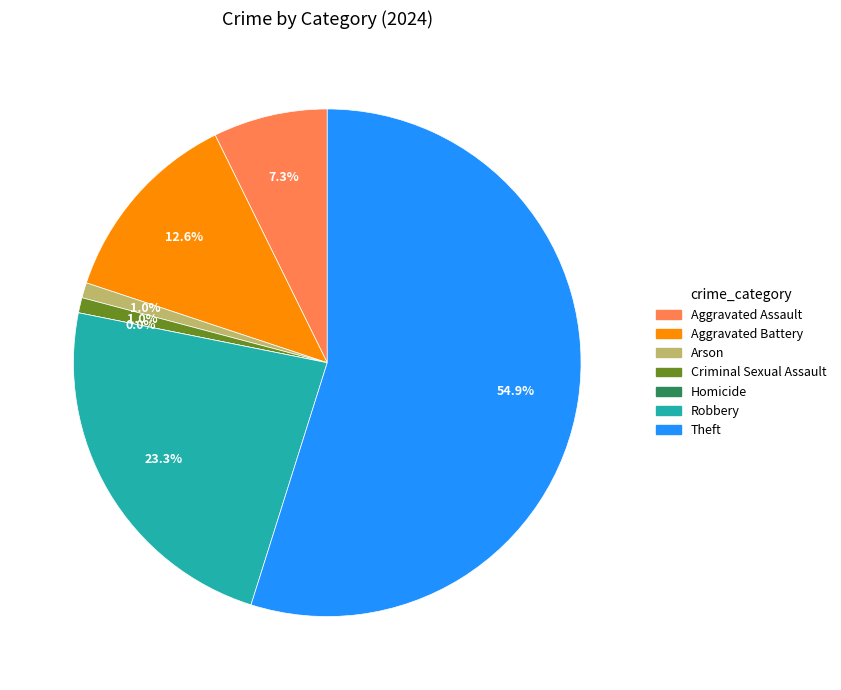

Is the sum of Aggravated Battery and Arson greater than half?

No